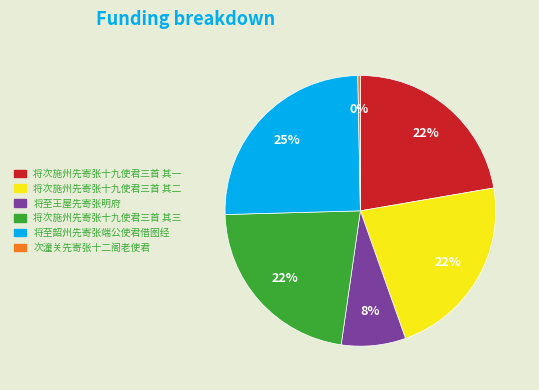

How many slices are in this pie chart?

6